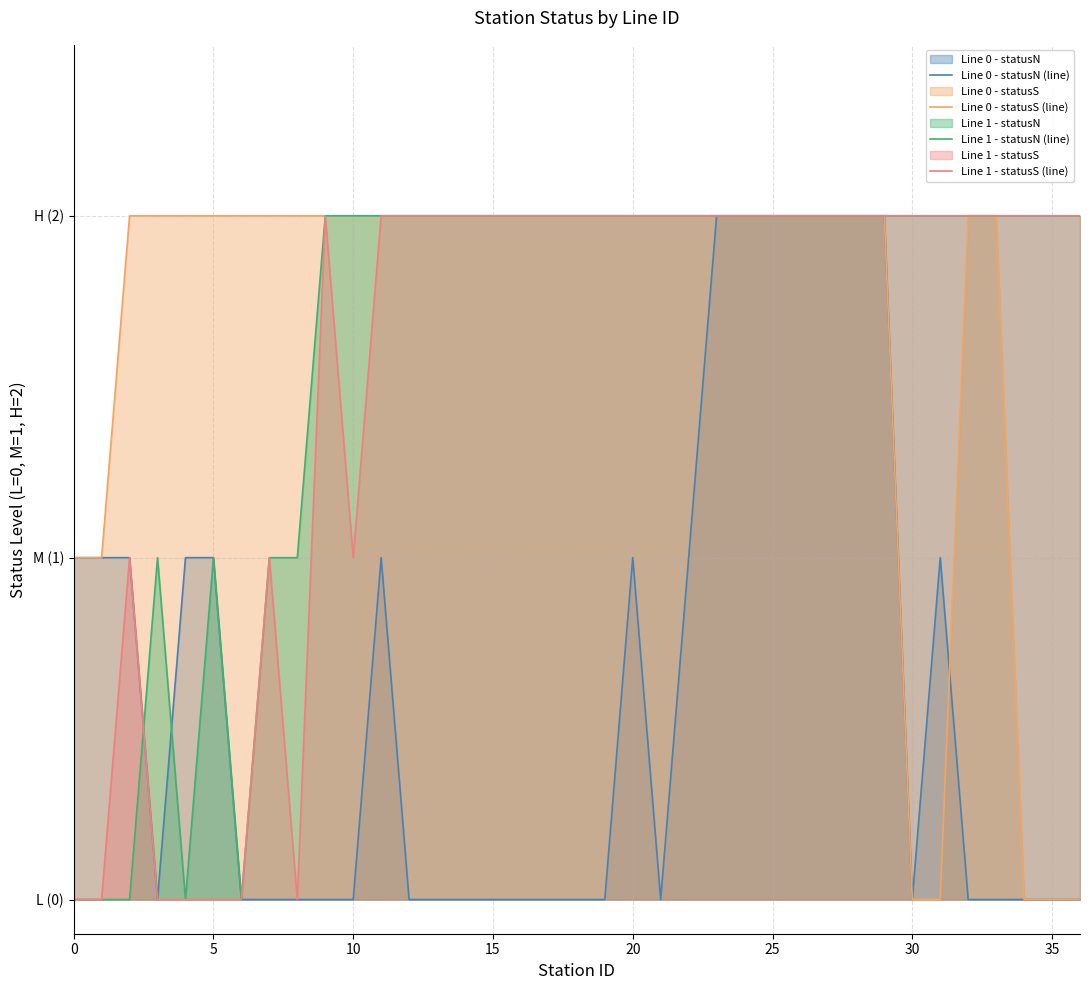

What is the value of the Line 1 - statusS (line) point at the 11th from the left?

1